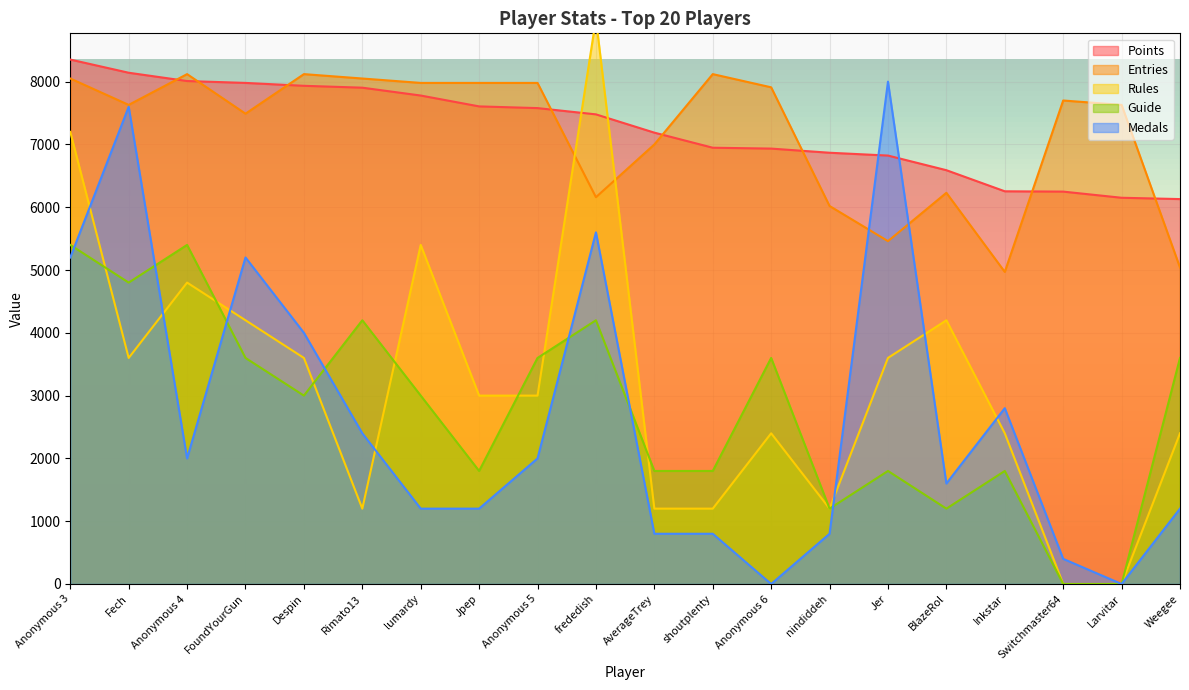

What is the total value across all series at Inkstar?

18224